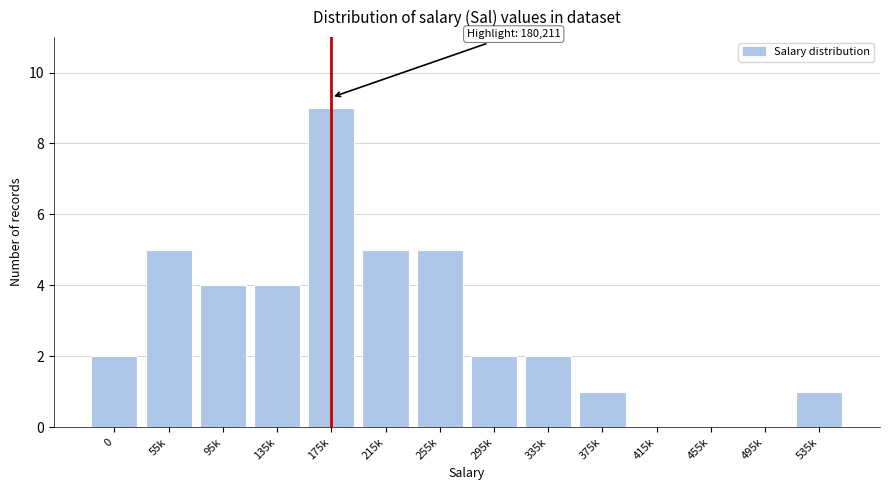

Reading right to left, what are all the values shown in this chart?

535k=1	495k=0	455k=0	415k=0	375k=1	335k=2	295k=2	255k=5	215k=5	175k=9	135k=4	95k=4	55k=5	0=2